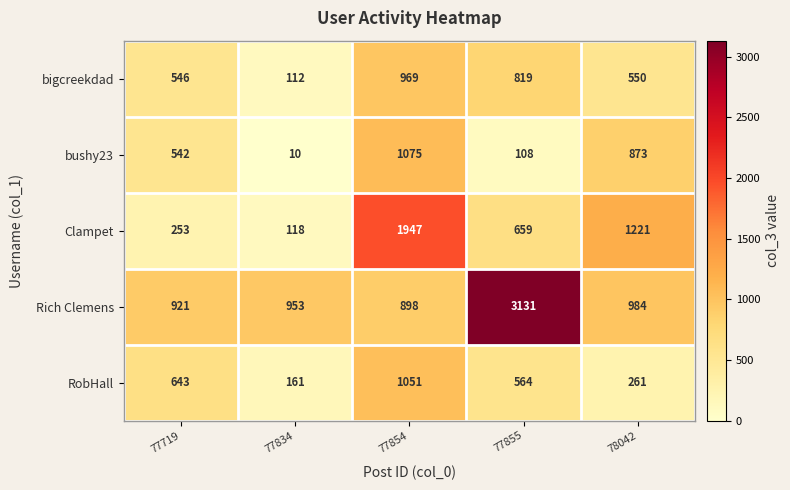

What value does the Clampet series have at 77855, to the nearest 50?

650